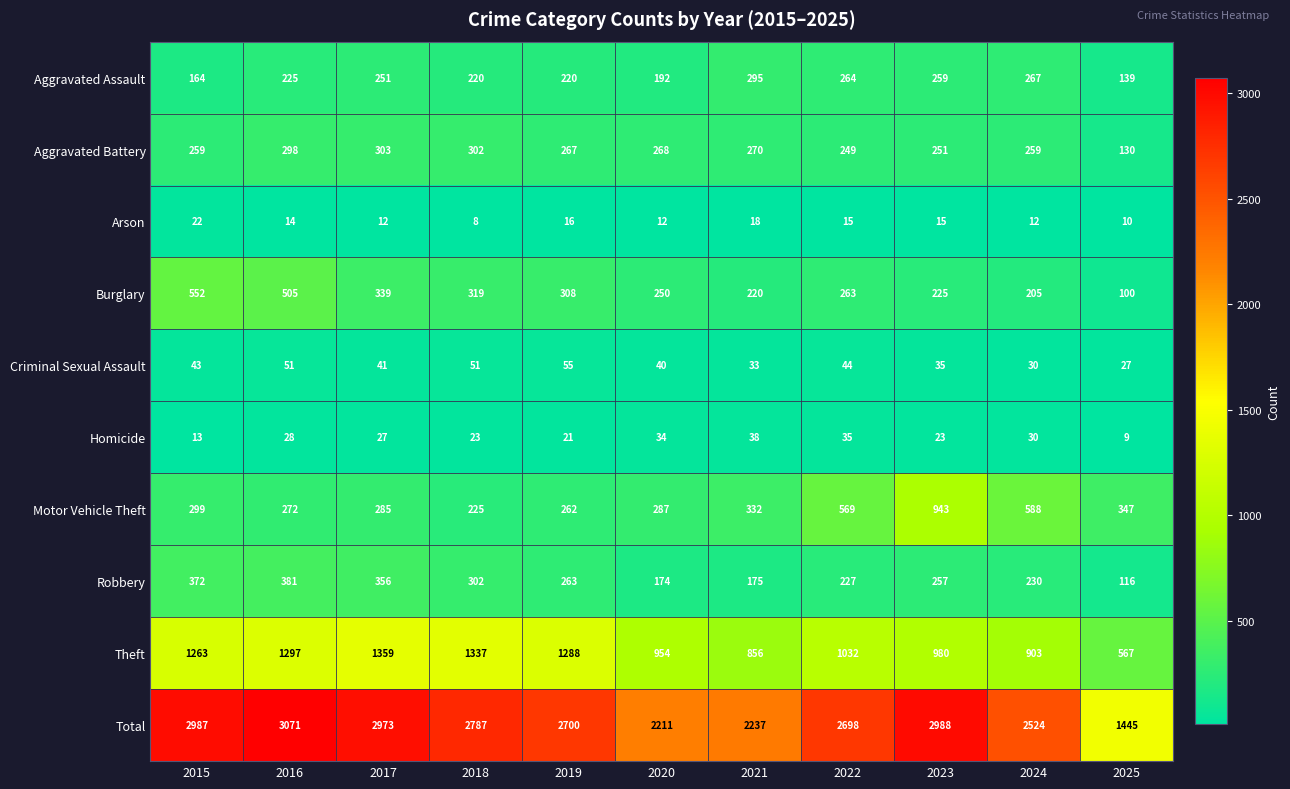

The value of Arson at 2018 is 12. True or false?

False